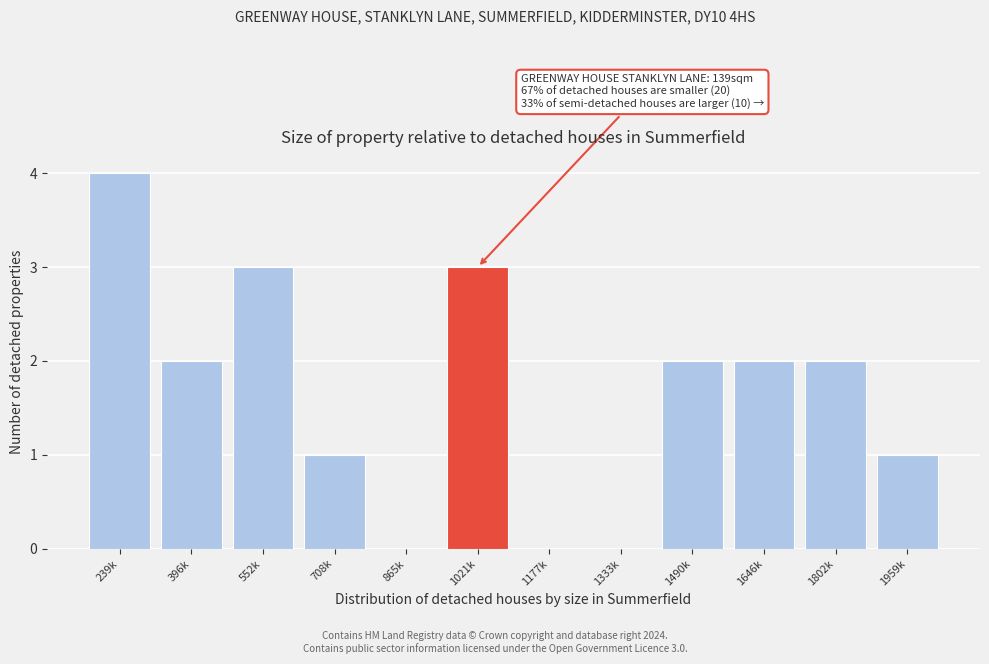

Reading right to left, what are all the values shown in this chart?

1959k=1	1802k=2	1646k=2	1490k=2	1333k=0	1177k=0	1021k=3	865k=0	708k=1	552k=3	396k=2	239k=4